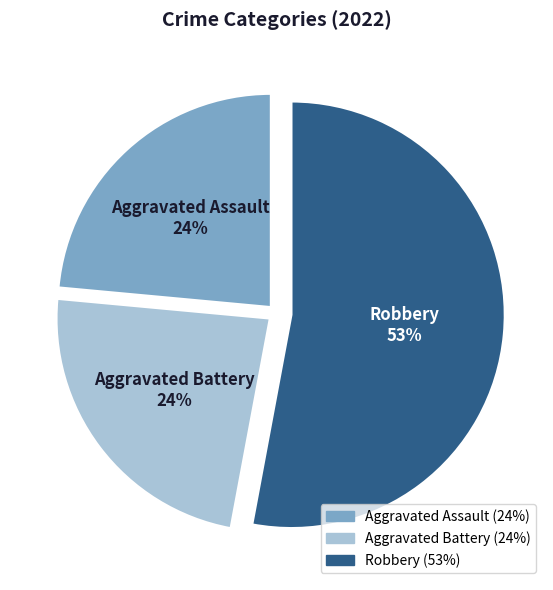

To the nearest percent, what is the difference between the largest and smallest slice percentages?

29%